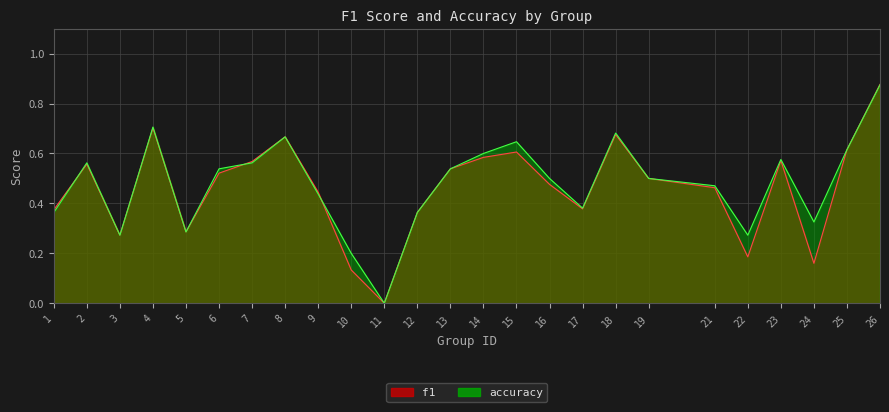

Count the accuracy values in the range 0 to 1.

25